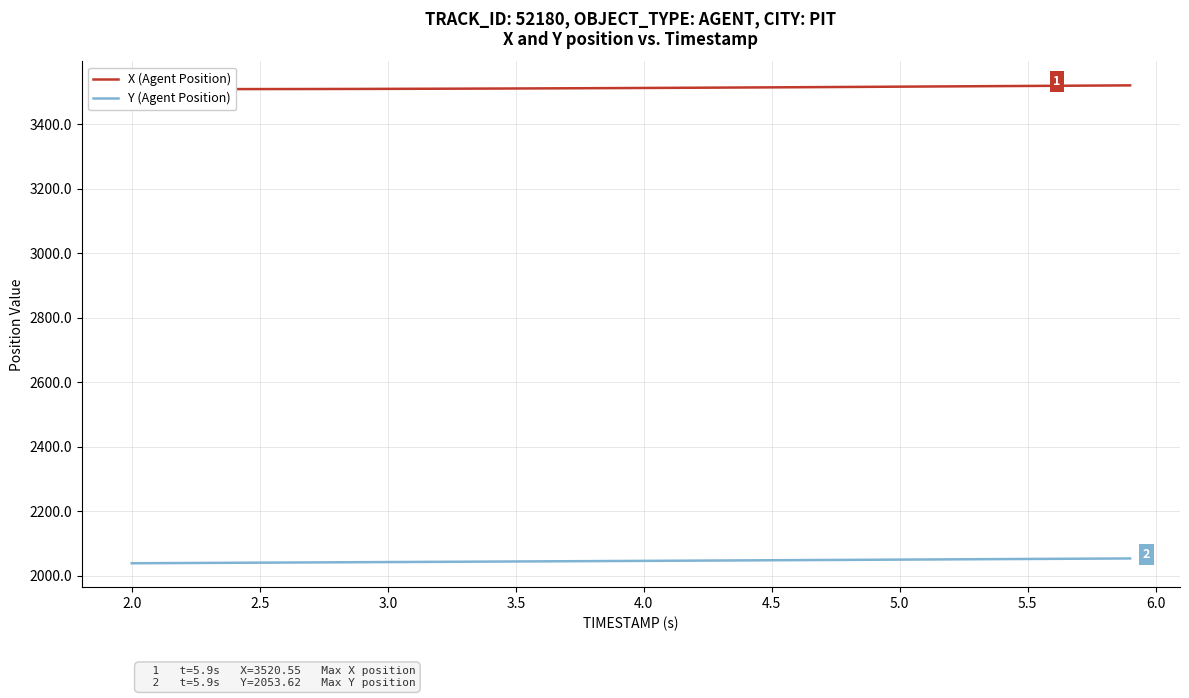

Which series has the widest spread of values?

Y (Agent Position)